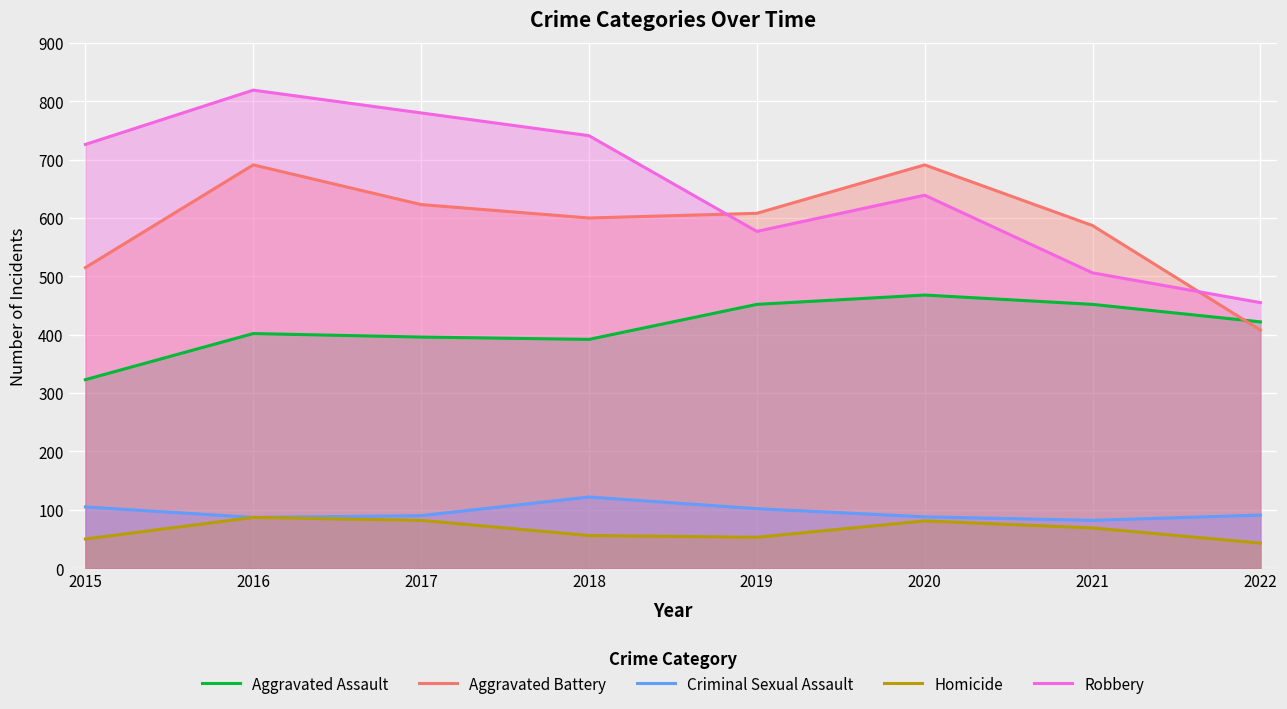

Reading left to right, transcribe all the data shown in this chart.

Aggravated Assault: 323	402	396	392	452	468	452	422
Aggravated Battery: 515	691	623	600	608	691	587	408
Criminal Sexual Assault: 105	87	90	122	102	88	82	91
Homicide: 50	87	82	56	53	81	69	43
Robbery: 726	819	780	741	577	639	506	455